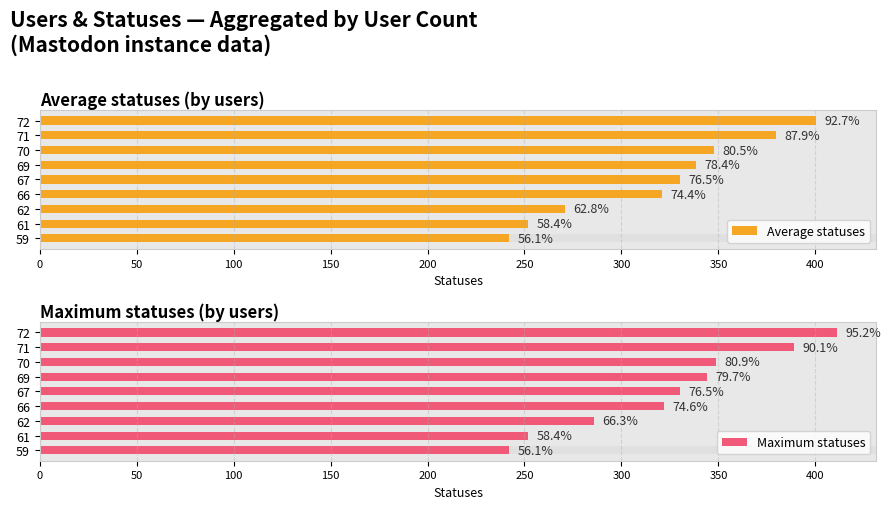

Which series has the largest total across all categories?

Maximum statuses